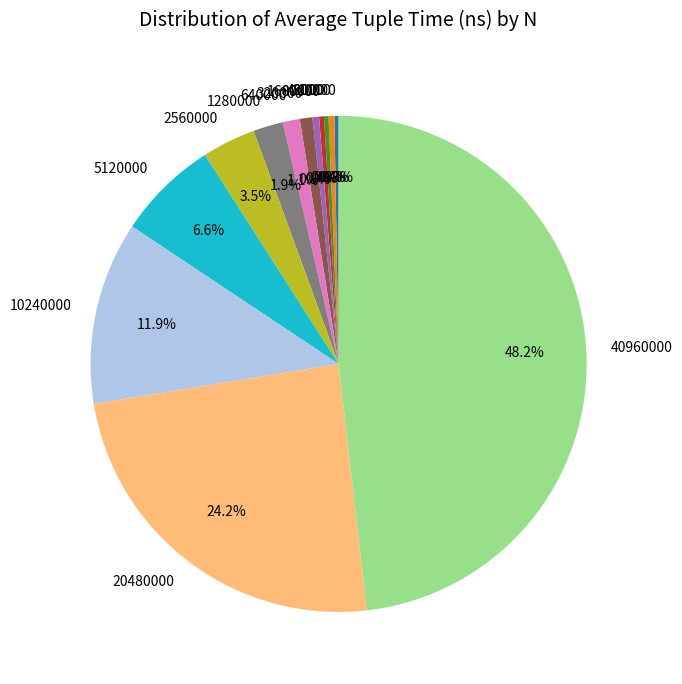

Between 20000 and 10240000, which is larger?

10240000